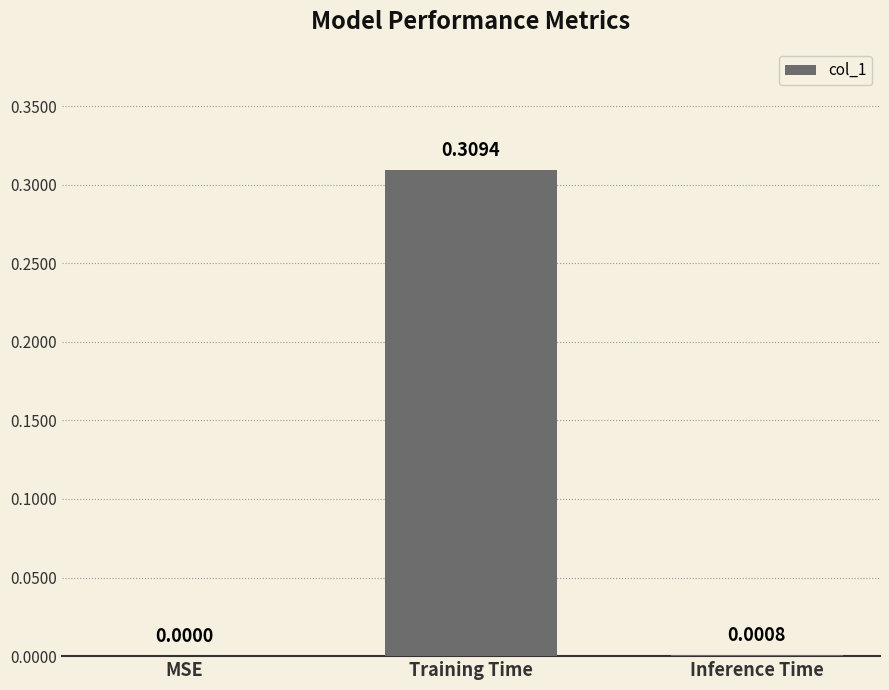

Which label corresponds to the largest value in the chart?

Training Time